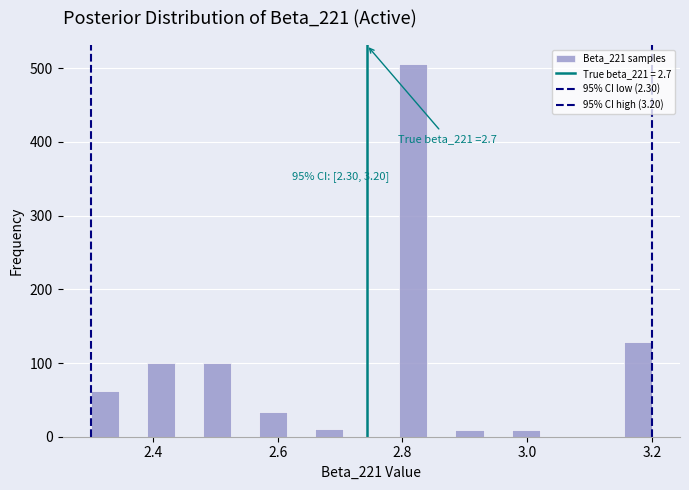

Read against the x-axis, roughly where is the centre of the tallest bar?

2.82